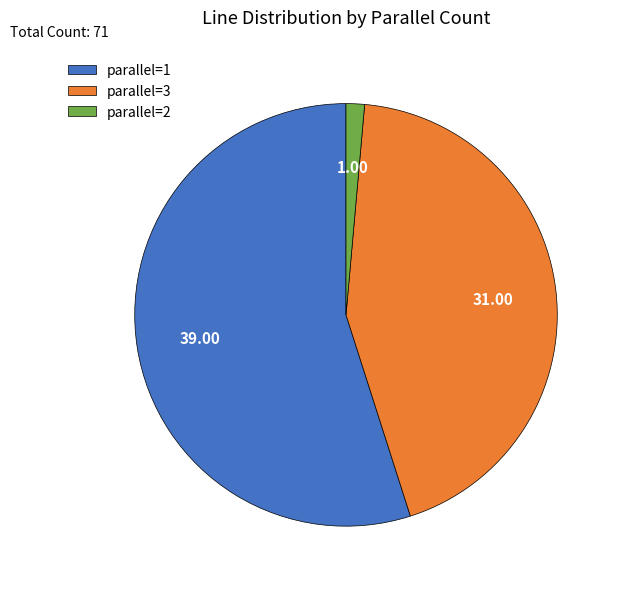

Combined, do parallel=3 and parallel=1 account for over 50%?

Yes